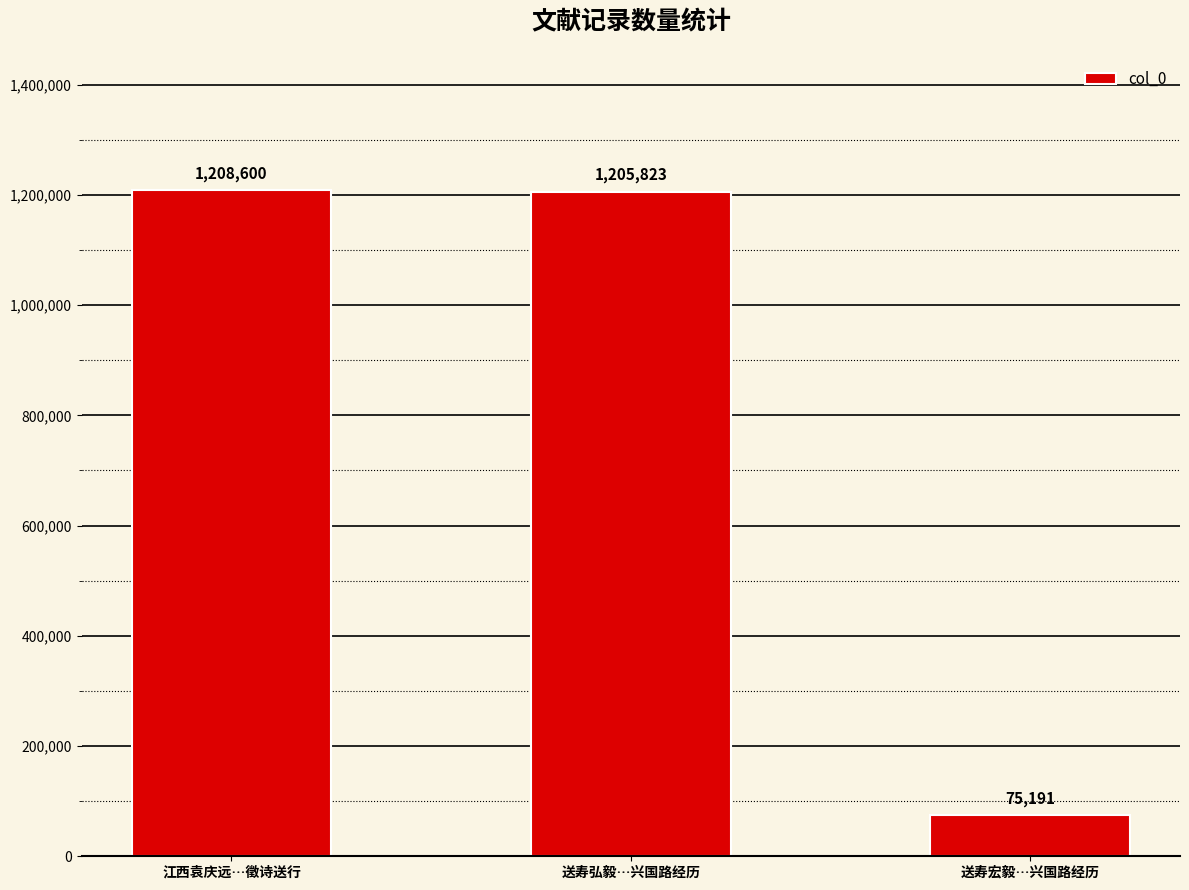

The chart shows a value of 1208600 at 江西袁庆远…徵诗送行. True or false?

True